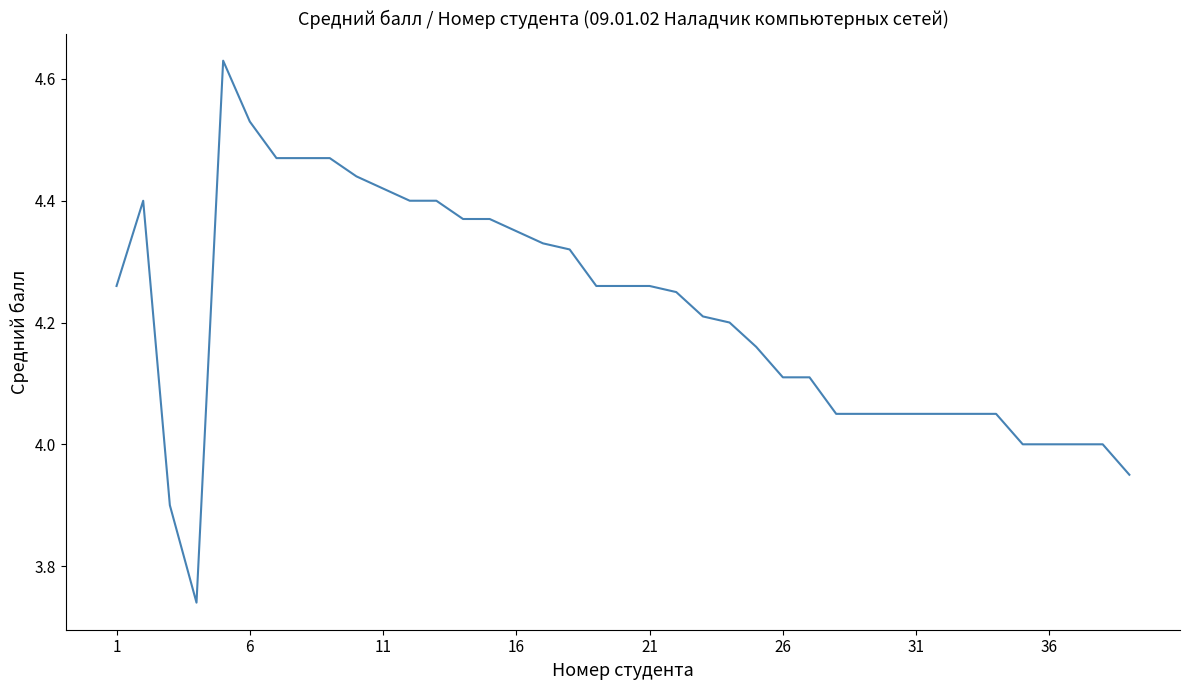

What is the difference between the maximum and minimum values?

0.9